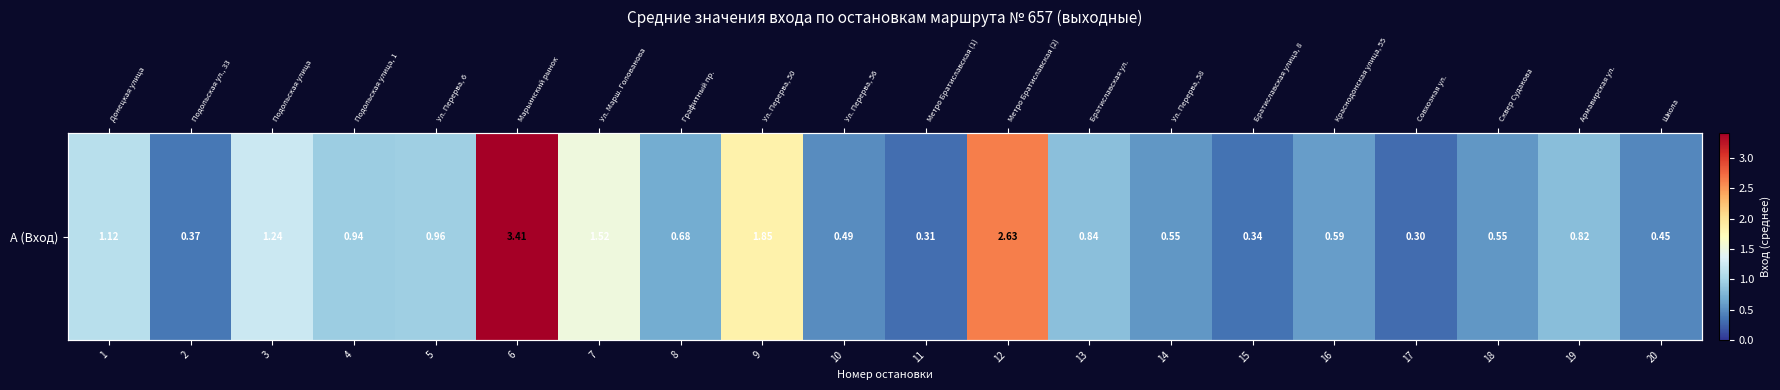

List the labels in order of value, largest first.

6, 12, 9, 7, 3, 1, 5, 4, 13, 19, 8, 16, 14, 18, 10, 20, 2, 15, 11, 17